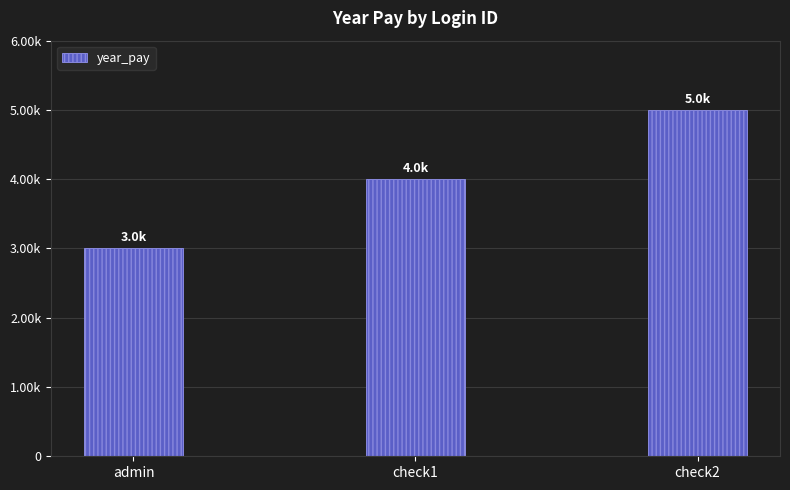

What is the maximum value shown in the chart?

5000